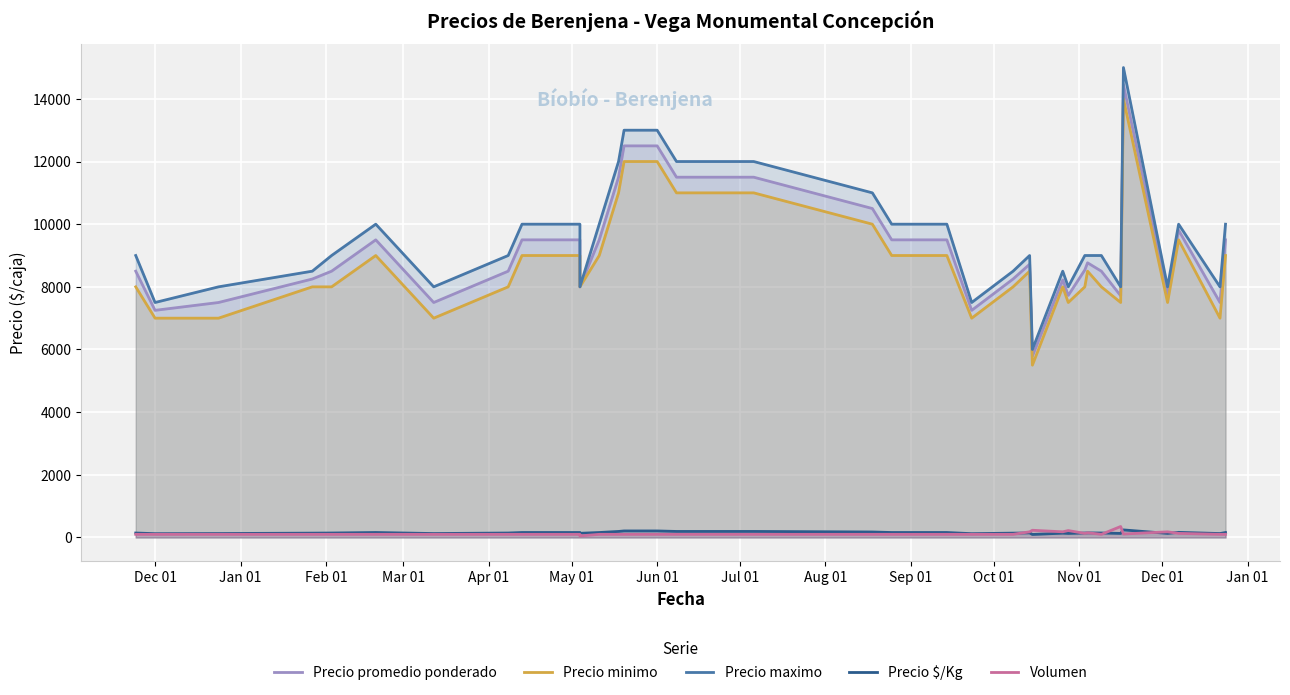

What are all the series names shown in the legend?

Precio promedio ponderado, Precio minimo, Precio maximo, Precio $/Kg, Volumen